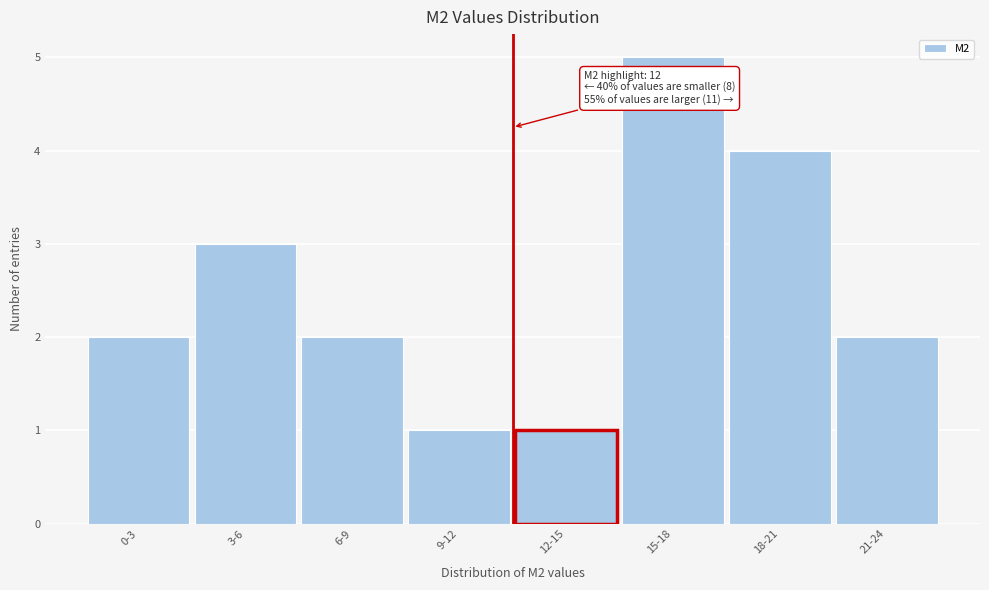

Reading left to right, what are all the values shown in this chart?

0-3=2	3-6=3	6-9=2	9-12=1	12-15=1	15-18=5	18-21=4	21-24=2